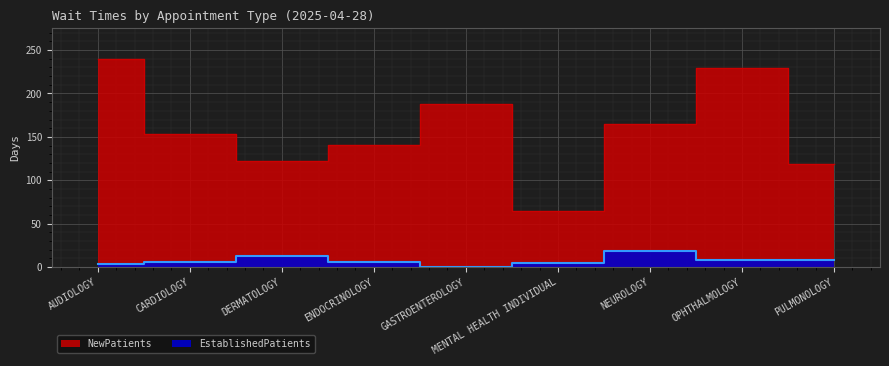

Rank the categories by NewPatients value from lowest to highest.

MENTAL HEALTH INDIVIDUAL, PULMONOLOGY, DERMATOLOGY, ENDOCRINOLOGY, CARDIOLOGY, NEUROLOGY, GASTROENTEROLOGY, OPHTHALMOLOGY, AUDIOLOGY